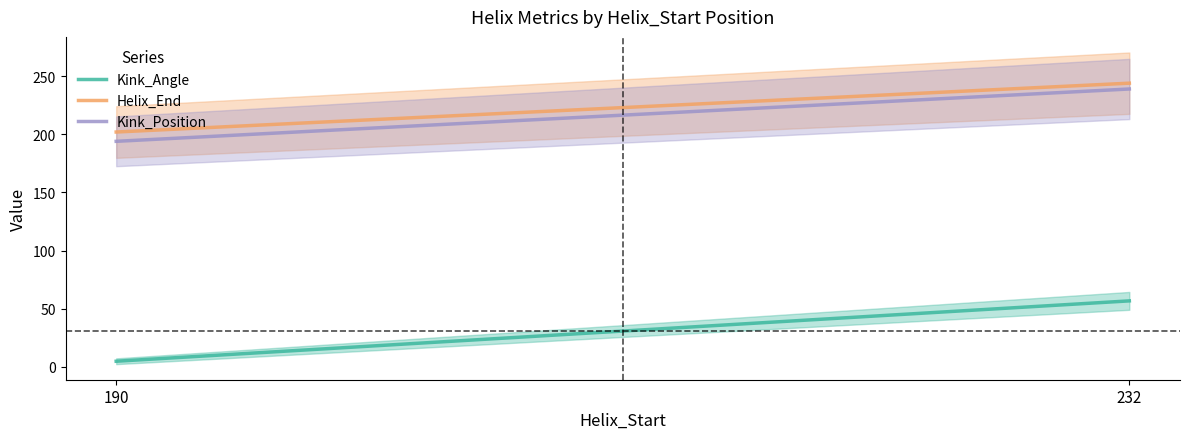

At which label does Helix_End reach its peak?

232